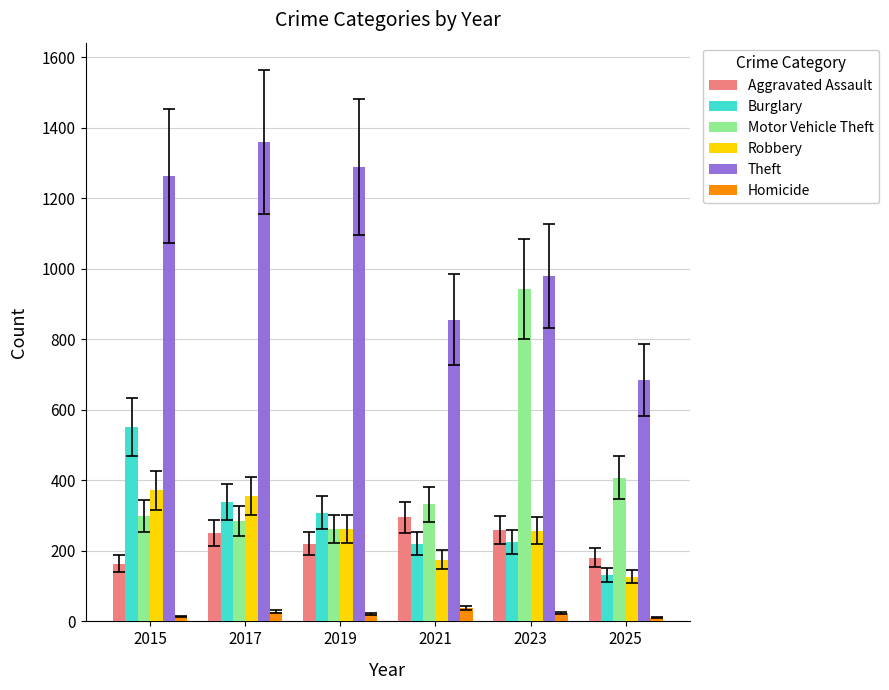

Is it true that Motor Vehicle Theft equals 262 at 2019?

True